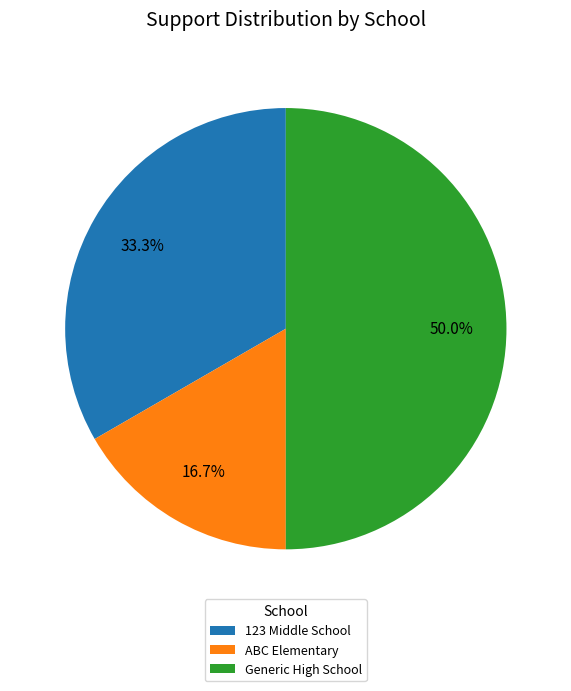

What is the total percentage of Generic High School and 123 Middle School?

83.3%